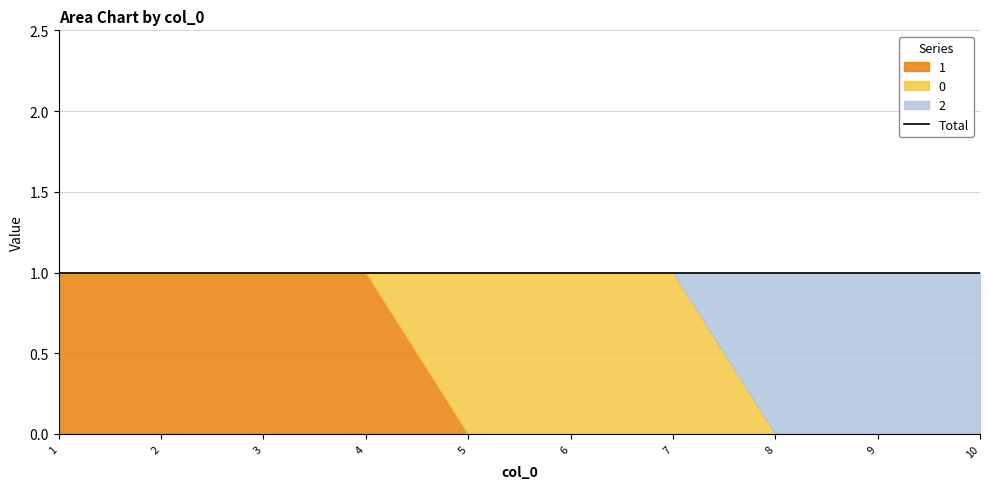

The value of 2 at 4 is 1. True or false?

False